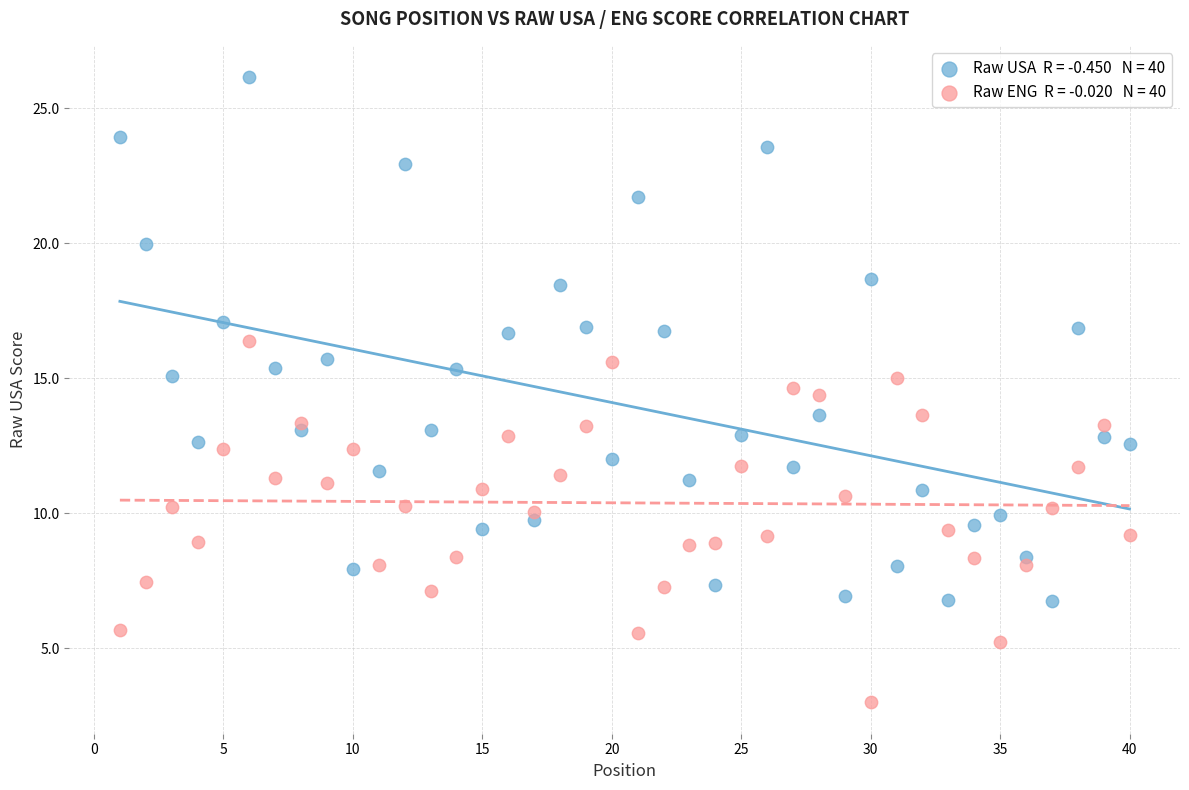

Across all data points, what is the range of X values (max minus min)?

39.0